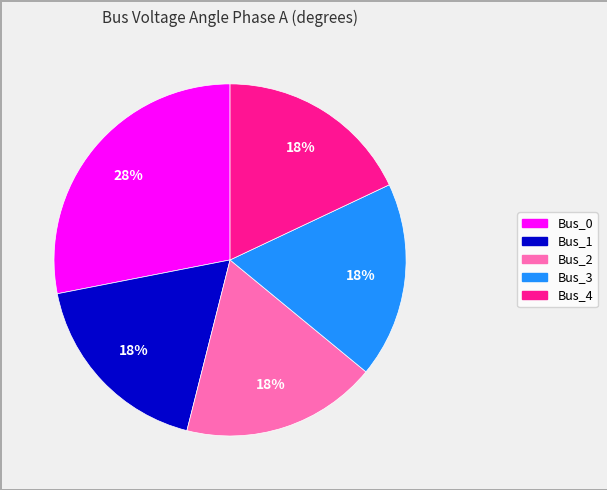

Is the sum of Bus_0 and Bus_4 greater than half?

No